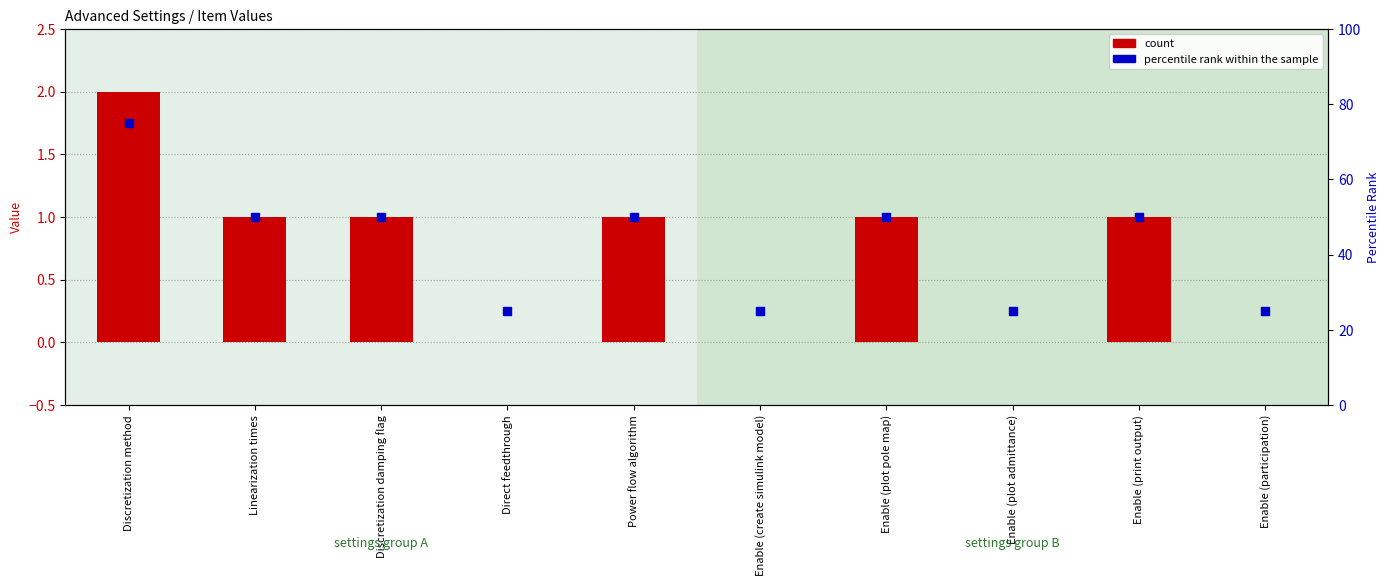

What is the total value across all series at Linearization times?

51